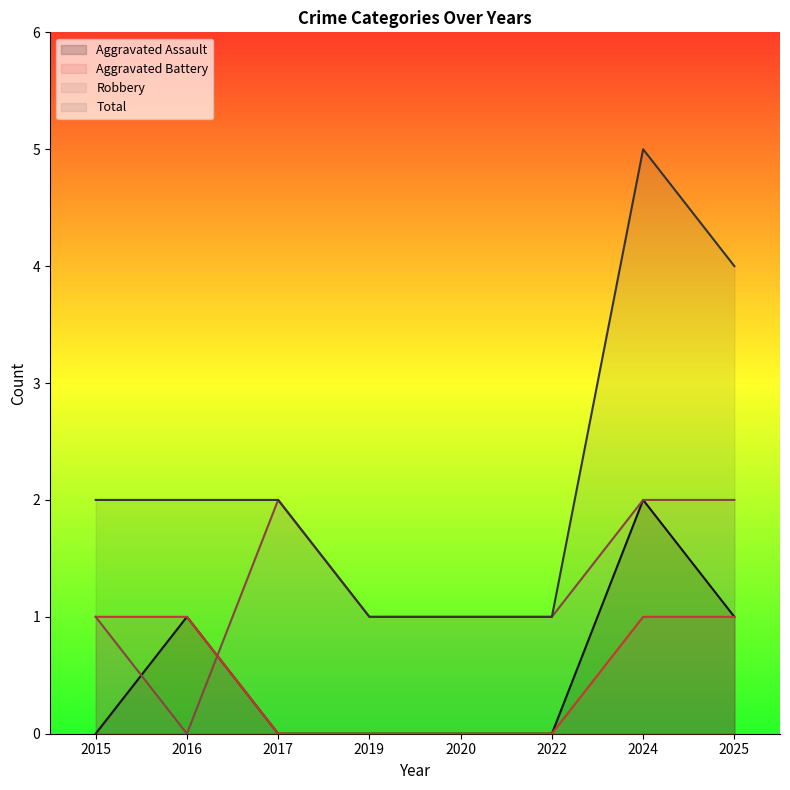

Count the Total values in the range 1 to 4.

7